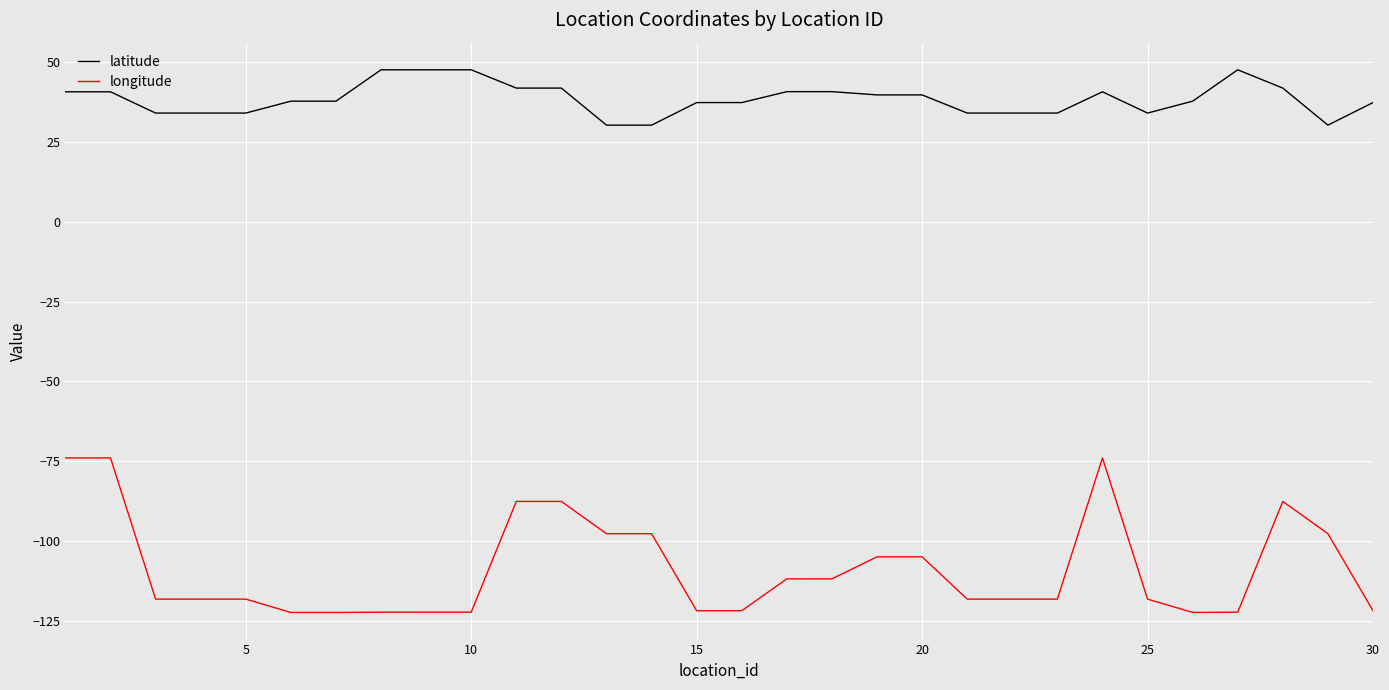

What is the highest value of the latitude series?

47.6